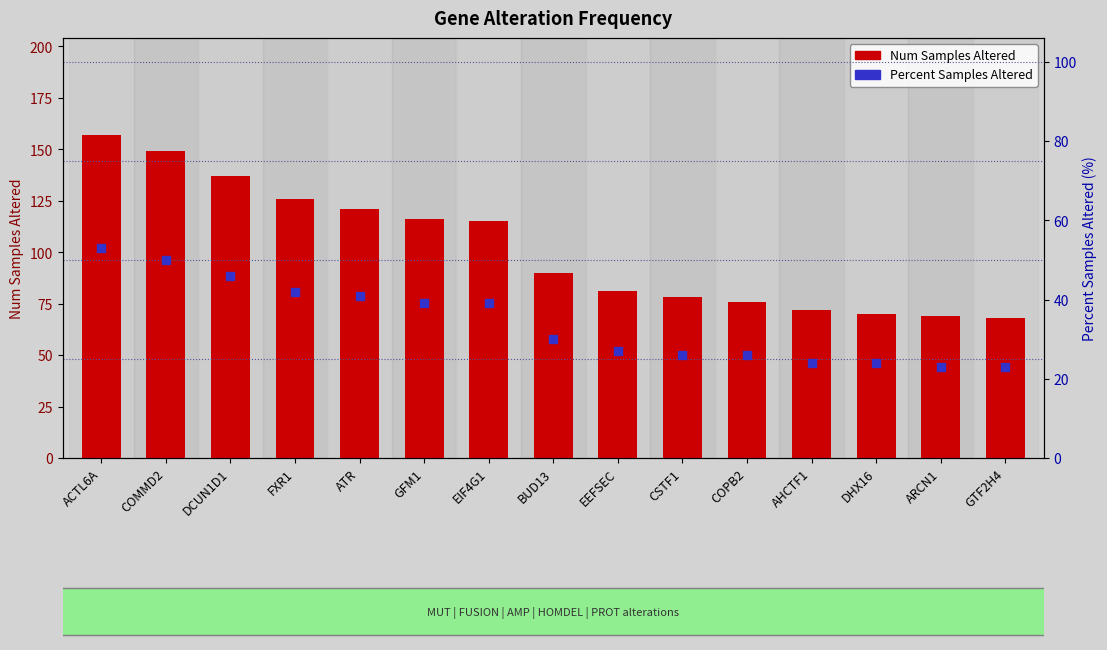

At how many categories does at least one series exceed 142?

2